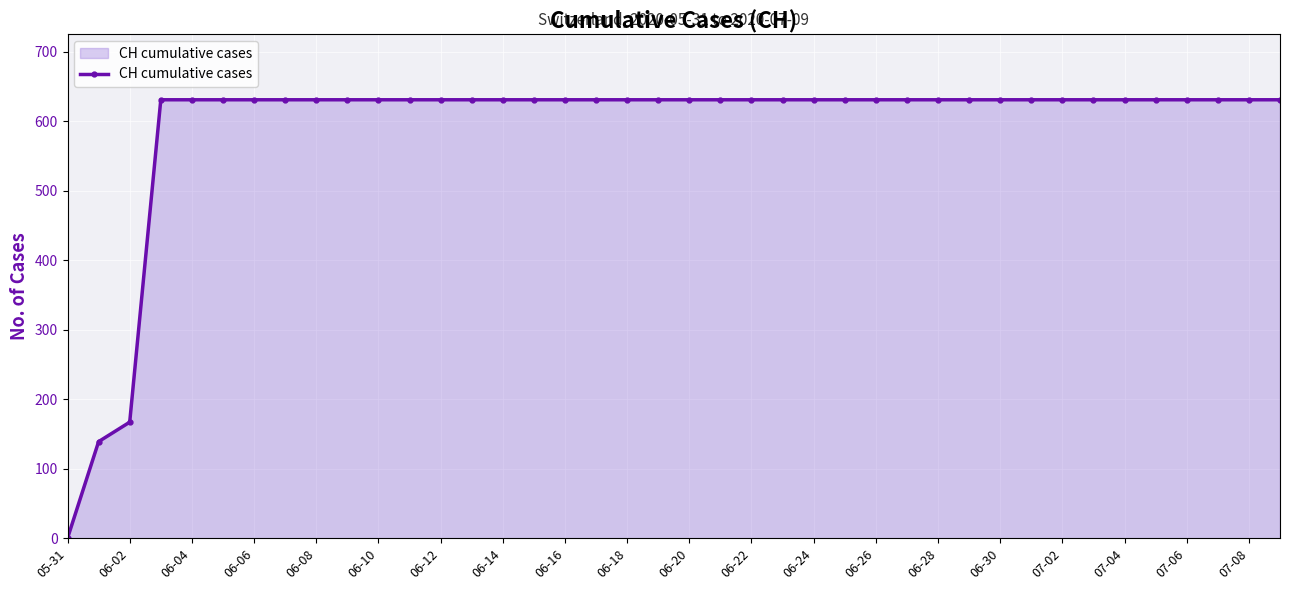

What is the average value?

591